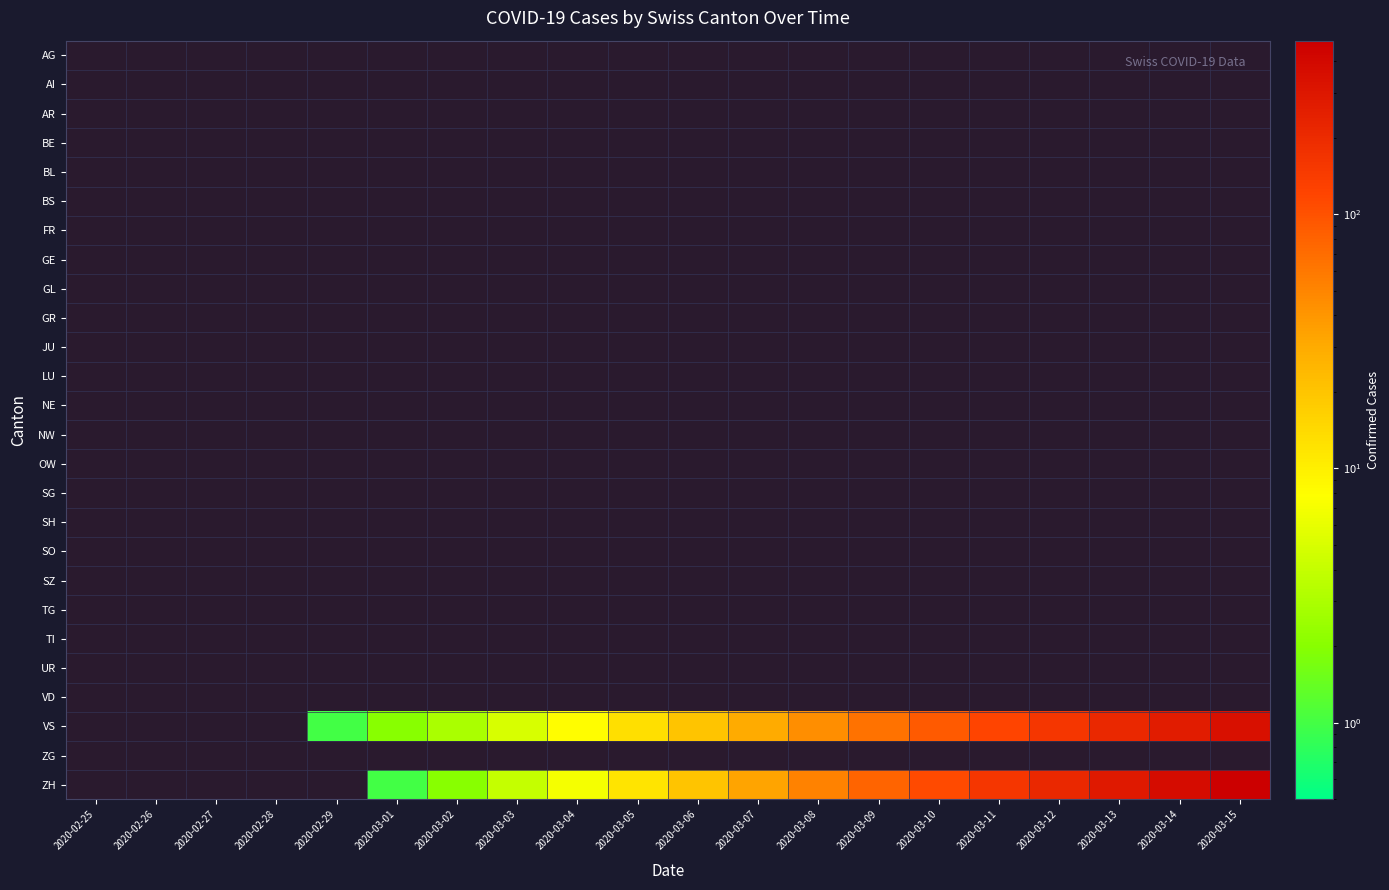

Reading left to right, list all the values displayed in this chart.

AG: 2020-02-25=0	2020-02-26=0	2020-02-27=0	2020-02-28=0	2020-02-29=0	2020-03-01=0	2020-03-02=0	2020-03-03=0	2020-03-04=0	2020-03-05=0	2020-03-06=0	2020-03-07=0	2020-03-08=0	2020-03-09=0	2020-03-10=0	2020-03-11=0	2020-03-12=0	2020-03-13=0	2020-03-14=0	2020-03-15=0
AI: 2020-02-25=0	2020-02-26=0	2020-02-27=0	2020-02-28=0	2020-02-29=0	2020-03-01=0	2020-03-02=0	2020-03-03=0	2020-03-04=0	2020-03-05=0	2020-03-06=0	2020-03-07=0	2020-03-08=0	2020-03-09=0	2020-03-10=0	2020-03-11=0	2020-03-12=0	2020-03-13=0	2020-03-14=0	2020-03-15=0
AR: 2020-02-25=0	2020-02-26=0	2020-02-27=0	2020-02-28=0	2020-02-29=0	2020-03-01=0	2020-03-02=0	2020-03-03=0	2020-03-04=0	2020-03-05=0	2020-03-06=0	2020-03-07=0	2020-03-08=0	2020-03-09=0	2020-03-10=0	2020-03-11=0	2020-03-12=0	2020-03-13=0	2020-03-14=0	2020-03-15=0
BE: 2020-02-25=0	2020-02-26=0	2020-02-27=0	2020-02-28=0	2020-02-29=0	2020-03-01=0	2020-03-02=0	2020-03-03=0	2020-03-04=0	2020-03-05=0	2020-03-06=0	2020-03-07=0	2020-03-08=0	2020-03-09=0	2020-03-10=0	2020-03-11=0	2020-03-12=0	2020-03-13=0	2020-03-14=0	2020-03-15=0
BL: 2020-02-25=0	2020-02-26=0	2020-02-27=0	2020-02-28=0	2020-02-29=0	2020-03-01=0	2020-03-02=0	2020-03-03=0	2020-03-04=0	2020-03-05=0	2020-03-06=0	2020-03-07=0	2020-03-08=0	2020-03-09=0	2020-03-10=0	2020-03-11=0	2020-03-12=0	2020-03-13=0	2020-03-14=0	2020-03-15=0
BS: 2020-02-25=0	2020-02-26=0	2020-02-27=0	2020-02-28=0	2020-02-29=0	2020-03-01=0	2020-03-02=0	2020-03-03=0	2020-03-04=0	2020-03-05=0	2020-03-06=0	2020-03-07=0	2020-03-08=0	2020-03-09=0	2020-03-10=0	2020-03-11=0	2020-03-12=0	2020-03-13=0	2020-03-14=0	2020-03-15=0
FR: 2020-02-25=0	2020-02-26=0	2020-02-27=0	2020-02-28=0	2020-02-29=0	2020-03-01=0	2020-03-02=0	2020-03-03=0	2020-03-04=0	2020-03-05=0	2020-03-06=0	2020-03-07=0	2020-03-08=0	2020-03-09=0	2020-03-10=0	2020-03-11=0	2020-03-12=0	2020-03-13=0	2020-03-14=0	2020-03-15=0
GE: 2020-02-25=0	2020-02-26=0	2020-02-27=0	2020-02-28=0	2020-02-29=0	2020-03-01=0	2020-03-02=0	2020-03-03=0	2020-03-04=0	2020-03-05=0	2020-03-06=0	2020-03-07=0	2020-03-08=0	2020-03-09=0	2020-03-10=0	2020-03-11=0	2020-03-12=0	2020-03-13=0	2020-03-14=0	2020-03-15=0
GL: 2020-02-25=0	2020-02-26=0	2020-02-27=0	2020-02-28=0	2020-02-29=0	2020-03-01=0	2020-03-02=0	2020-03-03=0	2020-03-04=0	2020-03-05=0	2020-03-06=0	2020-03-07=0	2020-03-08=0	2020-03-09=0	2020-03-10=0	2020-03-11=0	2020-03-12=0	2020-03-13=0	2020-03-14=0	2020-03-15=0
GR: 2020-02-25=0	2020-02-26=0	2020-02-27=0	2020-02-28=0	2020-02-29=0	2020-03-01=0	2020-03-02=0	2020-03-03=0	2020-03-04=0	2020-03-05=0	2020-03-06=0	2020-03-07=0	2020-03-08=0	2020-03-09=0	2020-03-10=0	2020-03-11=0	2020-03-12=0	2020-03-13=0	2020-03-14=0	2020-03-15=0
JU: 2020-02-25=0	2020-02-26=0	2020-02-27=0	2020-02-28=0	2020-02-29=0	2020-03-01=0	2020-03-02=0	2020-03-03=0	2020-03-04=0	2020-03-05=0	2020-03-06=0	2020-03-07=0	2020-03-08=0	2020-03-09=0	2020-03-10=0	2020-03-11=0	2020-03-12=0	2020-03-13=0	2020-03-14=0	2020-03-15=0
LU: 2020-02-25=0	2020-02-26=0	2020-02-27=0	2020-02-28=0	2020-02-29=0	2020-03-01=0	2020-03-02=0	2020-03-03=0	2020-03-04=0	2020-03-05=0	2020-03-06=0	2020-03-07=0	2020-03-08=0	2020-03-09=0	2020-03-10=0	2020-03-11=0	2020-03-12=0	2020-03-13=0	2020-03-14=0	2020-03-15=0
NE: 2020-02-25=0	2020-02-26=0	2020-02-27=0	2020-02-28=0	2020-02-29=0	2020-03-01=0	2020-03-02=0	2020-03-03=0	2020-03-04=0	2020-03-05=0	2020-03-06=0	2020-03-07=0	2020-03-08=0	2020-03-09=0	2020-03-10=0	2020-03-11=0	2020-03-12=0	2020-03-13=0	2020-03-14=0	2020-03-15=0
NW: 2020-02-25=0	2020-02-26=0	2020-02-27=0	2020-02-28=0	2020-02-29=0	2020-03-01=0	2020-03-02=0	2020-03-03=0	2020-03-04=0	2020-03-05=0	2020-03-06=0	2020-03-07=0	2020-03-08=0	2020-03-09=0	2020-03-10=0	2020-03-11=0	2020-03-12=0	2020-03-13=0	2020-03-14=0	2020-03-15=0
OW: 2020-02-25=0	2020-02-26=0	2020-02-27=0	2020-02-28=0	2020-02-29=0	2020-03-01=0	2020-03-02=0	2020-03-03=0	2020-03-04=0	2020-03-05=0	2020-03-06=0	2020-03-07=0	2020-03-08=0	2020-03-09=0	2020-03-10=0	2020-03-11=0	2020-03-12=0	2020-03-13=0	2020-03-14=0	2020-03-15=0
SG: 2020-02-25=0	2020-02-26=0	2020-02-27=0	2020-02-28=0	2020-02-29=0	2020-03-01=0	2020-03-02=0	2020-03-03=0	2020-03-04=0	2020-03-05=0	2020-03-06=0	2020-03-07=0	2020-03-08=0	2020-03-09=0	2020-03-10=0	2020-03-11=0	2020-03-12=0	2020-03-13=0	2020-03-14=0	2020-03-15=0
SH: 2020-02-25=0	2020-02-26=0	2020-02-27=0	2020-02-28=0	2020-02-29=0	2020-03-01=0	2020-03-02=0	2020-03-03=0	2020-03-04=0	2020-03-05=0	2020-03-06=0	2020-03-07=0	2020-03-08=0	2020-03-09=0	2020-03-10=0	2020-03-11=0	2020-03-12=0	2020-03-13=0	2020-03-14=0	2020-03-15=0
SO: 2020-02-25=0	2020-02-26=0	2020-02-27=0	2020-02-28=0	2020-02-29=0	2020-03-01=0	2020-03-02=0	2020-03-03=0	2020-03-04=0	2020-03-05=0	2020-03-06=0	2020-03-07=0	2020-03-08=0	2020-03-09=0	2020-03-10=0	2020-03-11=0	2020-03-12=0	2020-03-13=0	2020-03-14=0	2020-03-15=0
SZ: 2020-02-25=0	2020-02-26=0	2020-02-27=0	2020-02-28=0	2020-02-29=0	2020-03-01=0	2020-03-02=0	2020-03-03=0	2020-03-04=0	2020-03-05=0	2020-03-06=0	2020-03-07=0	2020-03-08=0	2020-03-09=0	2020-03-10=0	2020-03-11=0	2020-03-12=0	2020-03-13=0	2020-03-14=0	2020-03-15=0
TG: 2020-02-25=0	2020-02-26=0	2020-02-27=0	2020-02-28=0	2020-02-29=0	2020-03-01=0	2020-03-02=0	2020-03-03=0	2020-03-04=0	2020-03-05=0	2020-03-06=0	2020-03-07=0	2020-03-08=0	2020-03-09=0	2020-03-10=0	2020-03-11=0	2020-03-12=0	2020-03-13=0	2020-03-14=0	2020-03-15=0
TI: 2020-02-25=0	2020-02-26=0	2020-02-27=0	2020-02-28=0	2020-02-29=0	2020-03-01=0	2020-03-02=0	2020-03-03=0	2020-03-04=0	2020-03-05=0	2020-03-06=0	2020-03-07=0	2020-03-08=0	2020-03-09=0	2020-03-10=0	2020-03-11=0	2020-03-12=0	2020-03-13=0	2020-03-14=0	2020-03-15=0
UR: 2020-02-25=0	2020-02-26=0	2020-02-27=0	2020-02-28=0	2020-02-29=0	2020-03-01=0	2020-03-02=0	2020-03-03=0	2020-03-04=0	2020-03-05=0	2020-03-06=0	2020-03-07=0	2020-03-08=0	2020-03-09=0	2020-03-10=0	2020-03-11=0	2020-03-12=0	2020-03-13=0	2020-03-14=0	2020-03-15=0
VD: 2020-02-25=0	2020-02-26=0	2020-02-27=0	2020-02-28=0	2020-02-29=0	2020-03-01=0	2020-03-02=0	2020-03-03=0	2020-03-04=0	2020-03-05=0	2020-03-06=0	2020-03-07=0	2020-03-08=0	2020-03-09=0	2020-03-10=0	2020-03-11=0	2020-03-12=0	2020-03-13=0	2020-03-14=0	2020-03-15=0
VS: 2020-02-25=0	2020-02-26=0	2020-02-27=0	2020-02-28=0	2020-02-29=1	2020-03-01=2	2020-03-02=3	2020-03-03=5	2020-03-04=8	2020-03-05=13	2020-03-06=20	2020-03-07=30	2020-03-08=45	2020-03-09=65	2020-03-10=90	2020-03-11=120	2020-03-12=160	2020-03-13=210	2020-03-14=270	2020-03-15=340
ZG: 2020-02-25=0	2020-02-26=0	2020-02-27=0	2020-02-28=0	2020-02-29=0	2020-03-01=0	2020-03-02=0	2020-03-03=0	2020-03-04=0	2020-03-05=0	2020-03-06=0	2020-03-07=0	2020-03-08=0	2020-03-09=0	2020-03-10=0	2020-03-11=0	2020-03-12=0	2020-03-13=0	2020-03-14=0	2020-03-15=0
ZH: 2020-02-25=0	2020-02-26=0	2020-02-27=0	2020-02-28=0	2020-02-29=0	2020-03-01=1	2020-03-02=2	2020-03-03=4	2020-03-04=7	2020-03-05=12	2020-03-06=20	2020-03-07=33	2020-03-08=52	2020-03-09=78	2020-03-10=112	2020-03-11=157	2020-03-12=215	2020-03-13=287	2020-03-14=375	2020-03-15=481